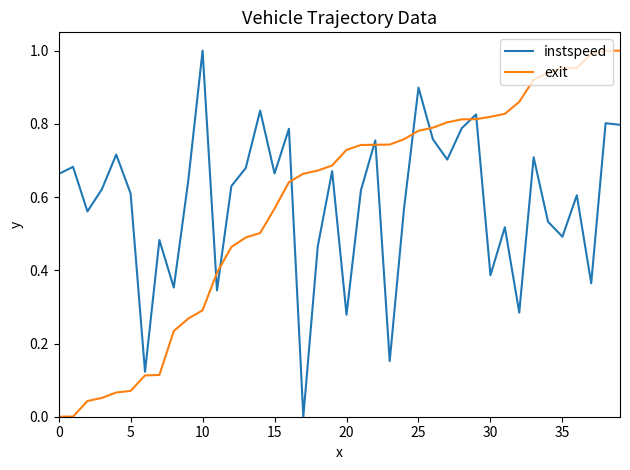

What are all the series names shown in the legend?

instspeed, exit